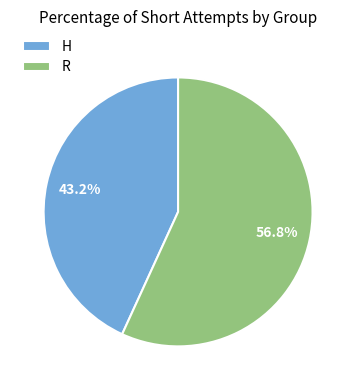

Count the number of slices in the pie.

2